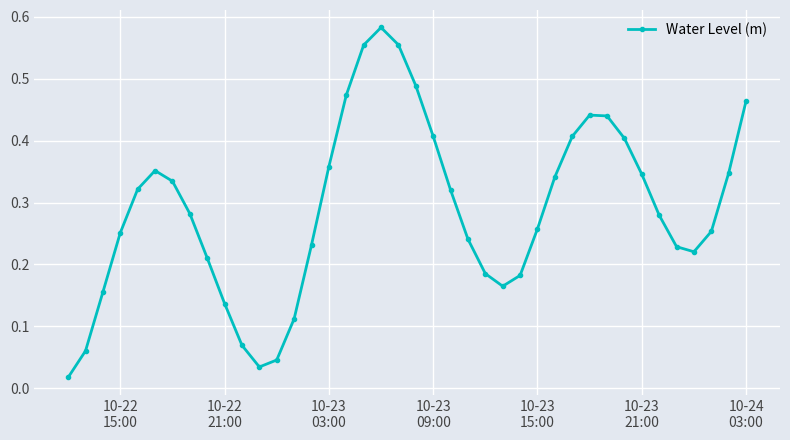

How many interior local valleys (lower than both neighbors) does the data have?

3